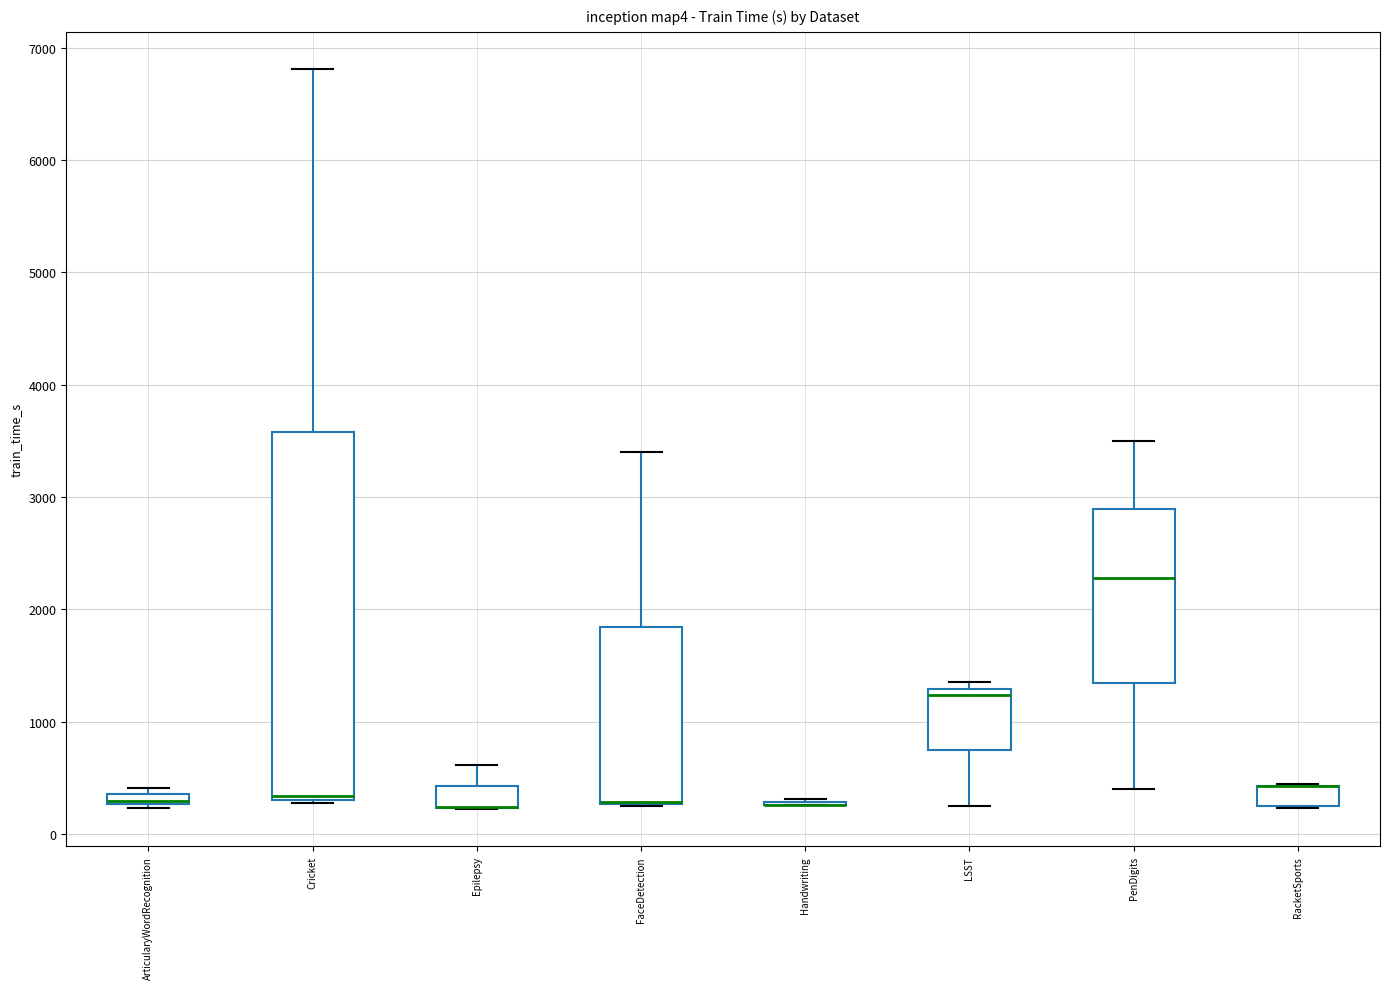

Where is the lower edge of the box for RacketSports on the y-axis? The values are not printed on the chart, so give them approximately, as read against the axis.

300